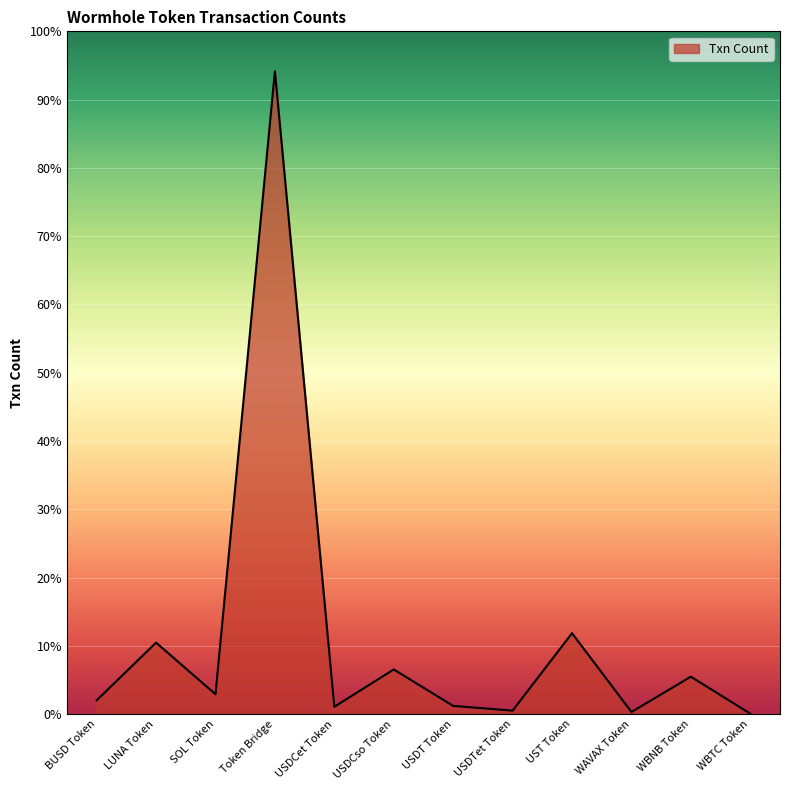

At which label is the value closest to 94226?

UST Token